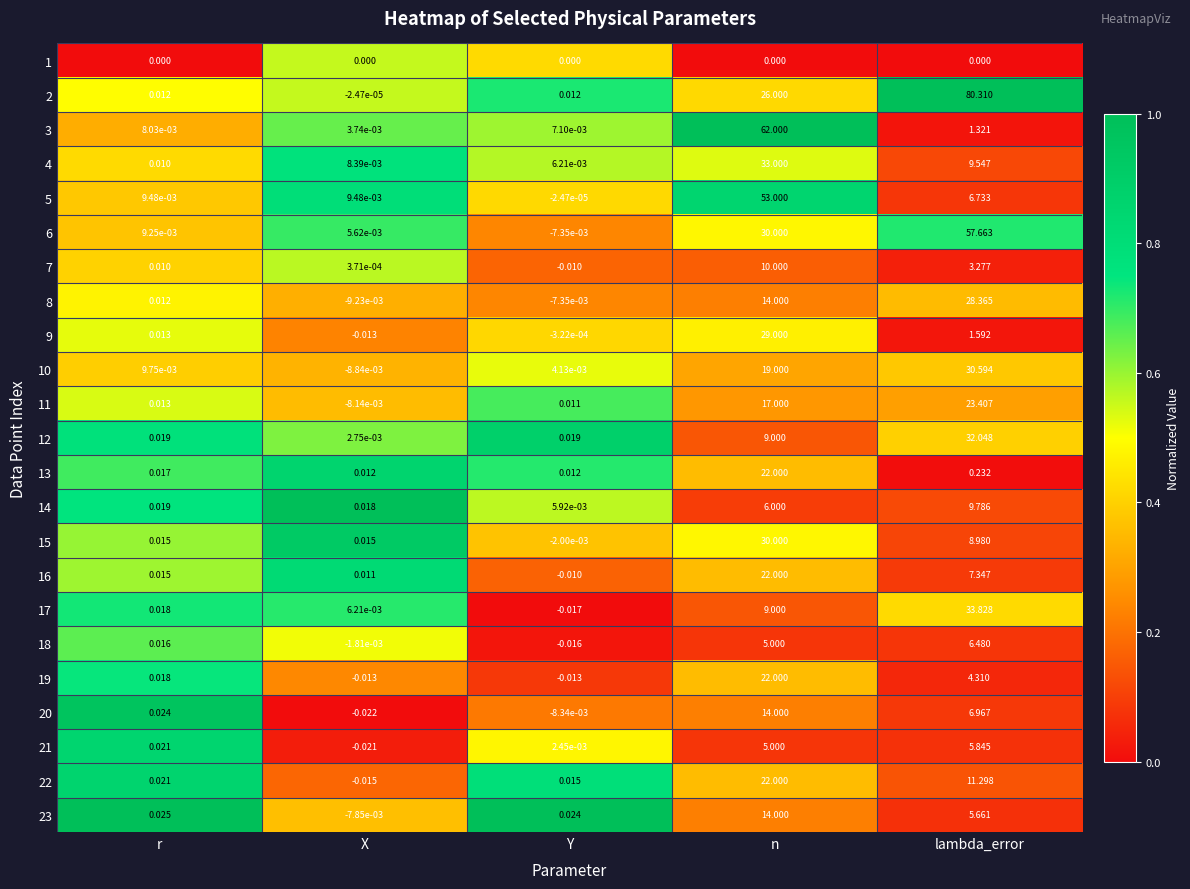

At which label is 13 closest to 11?

lambda_error